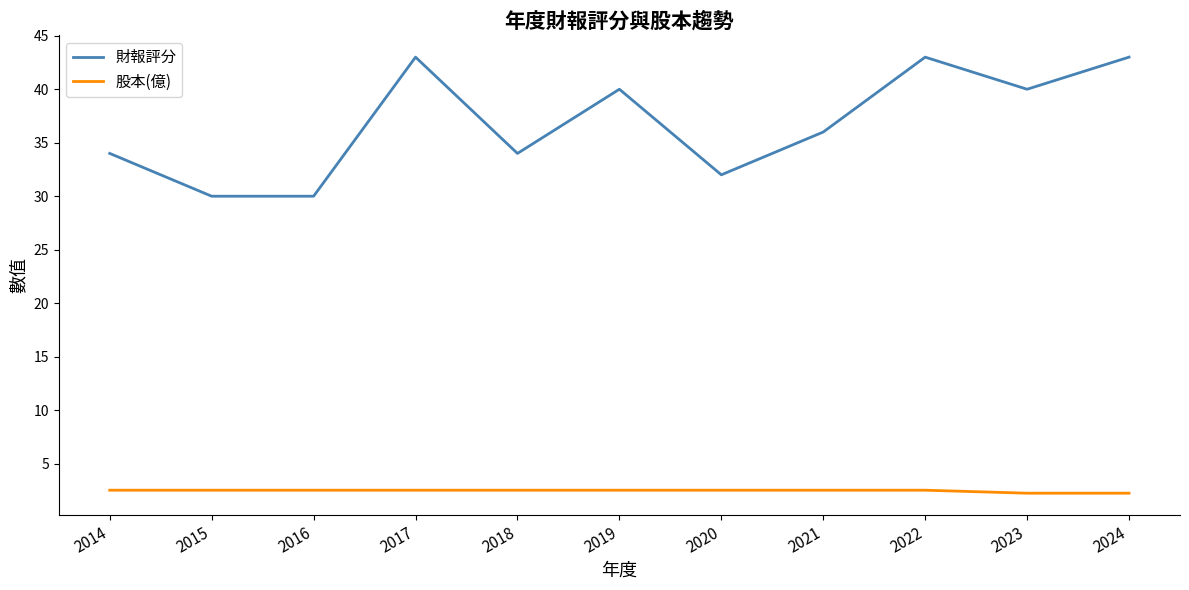

What is the difference between the maximum and minimum values in the 財報評分 series?

13.0